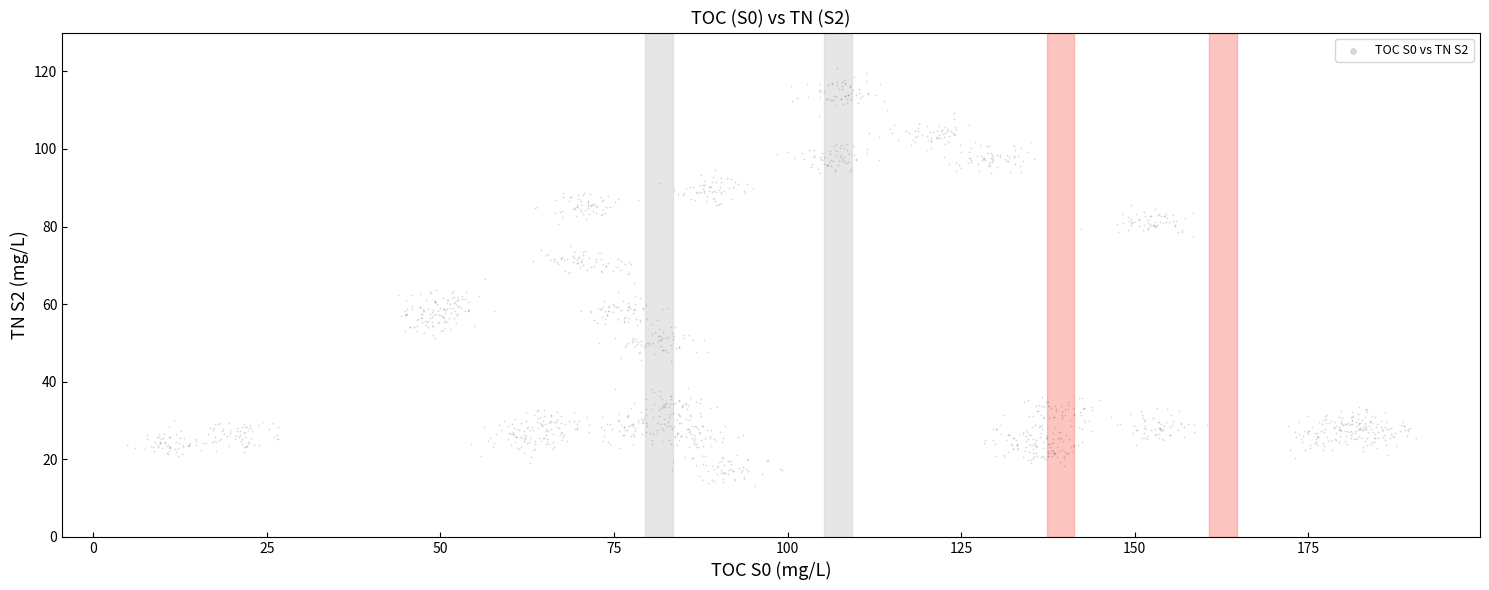

What is the range of X values (max minus min)?

185.6